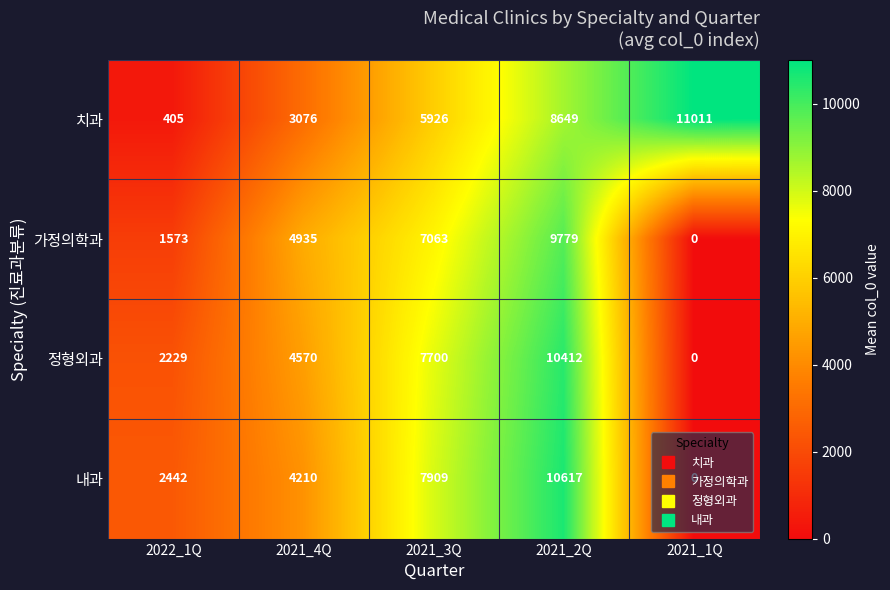

What is the spread (max minus min) of values at 2022_1Q?

2037